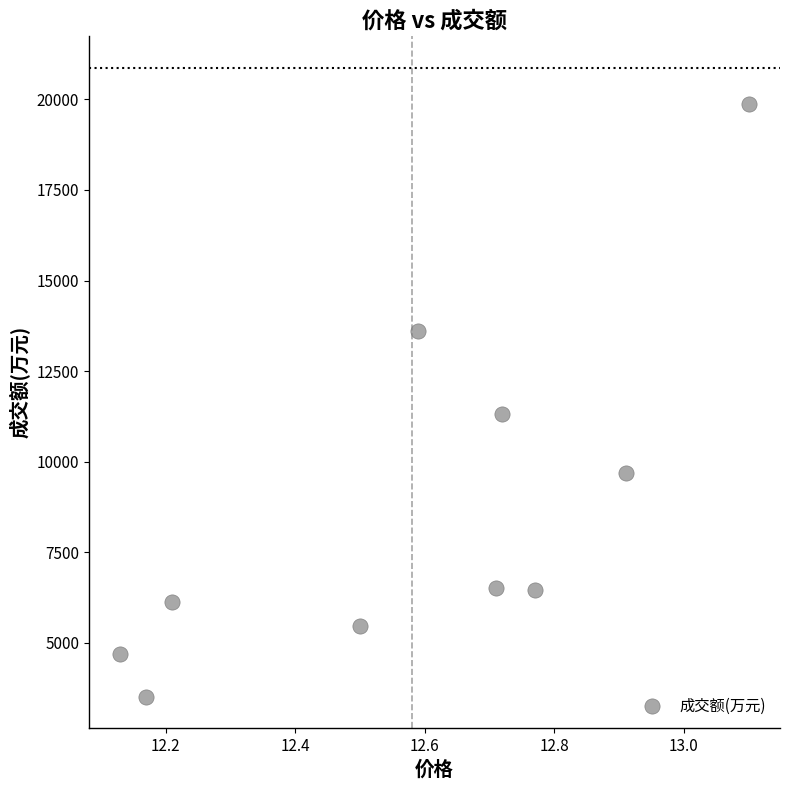

What Y value in the scatter plot is closest to 11694?

11310